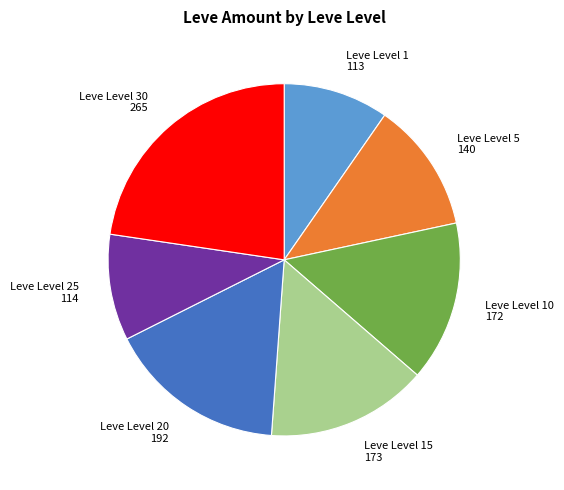

Is there any slice that represents more than half of the pie?

No